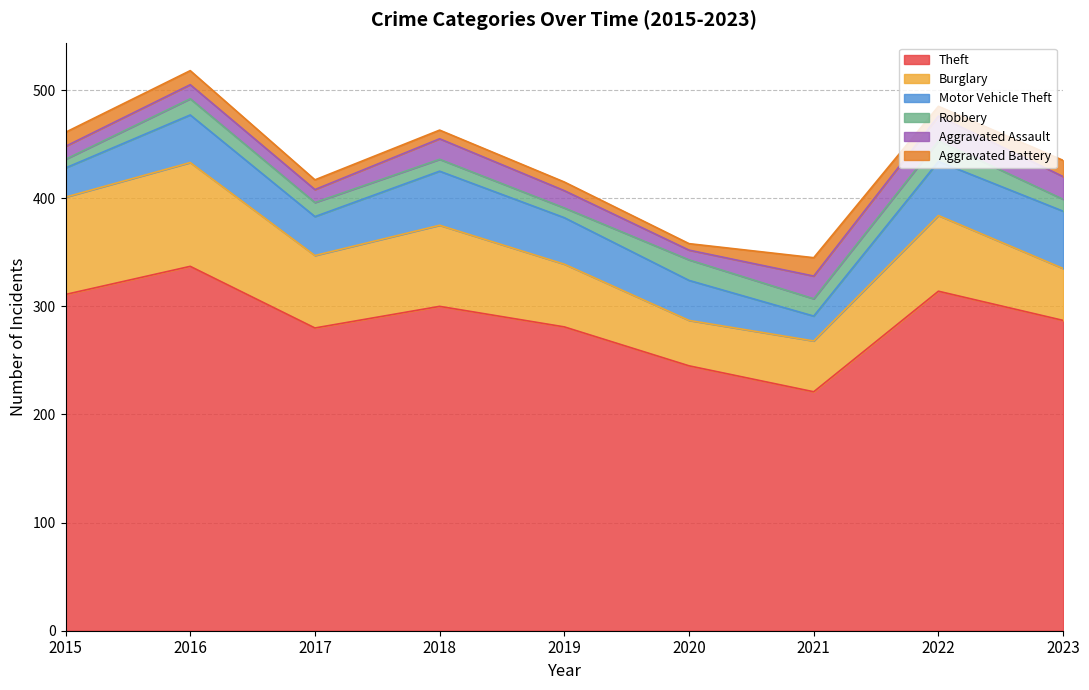

What is the value of the Aggravated Assault point at the 7th from the left?

21